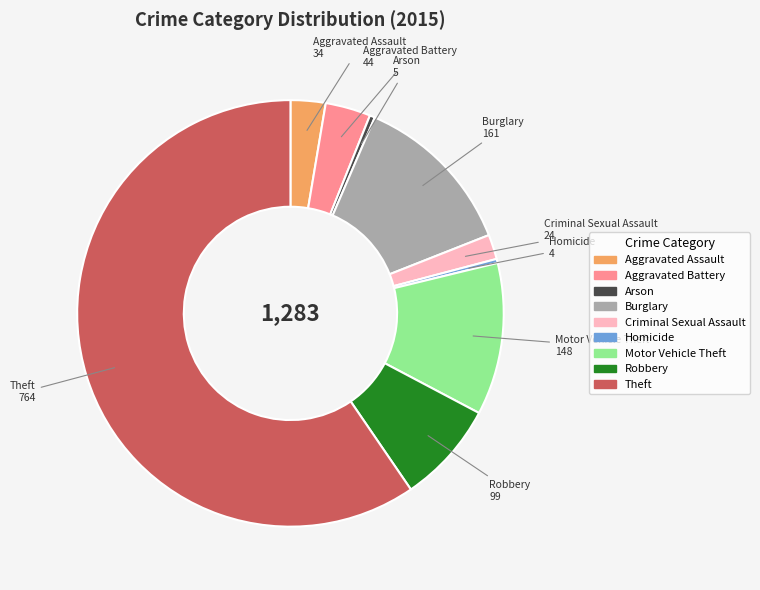

The Theft slice represents 60% of the pie. True or false?

True